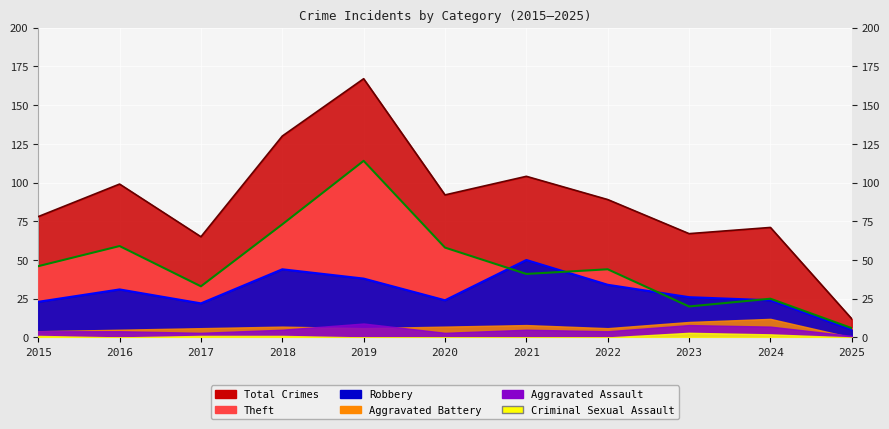

Which series changed the most between 2015 and 2017?

Theft